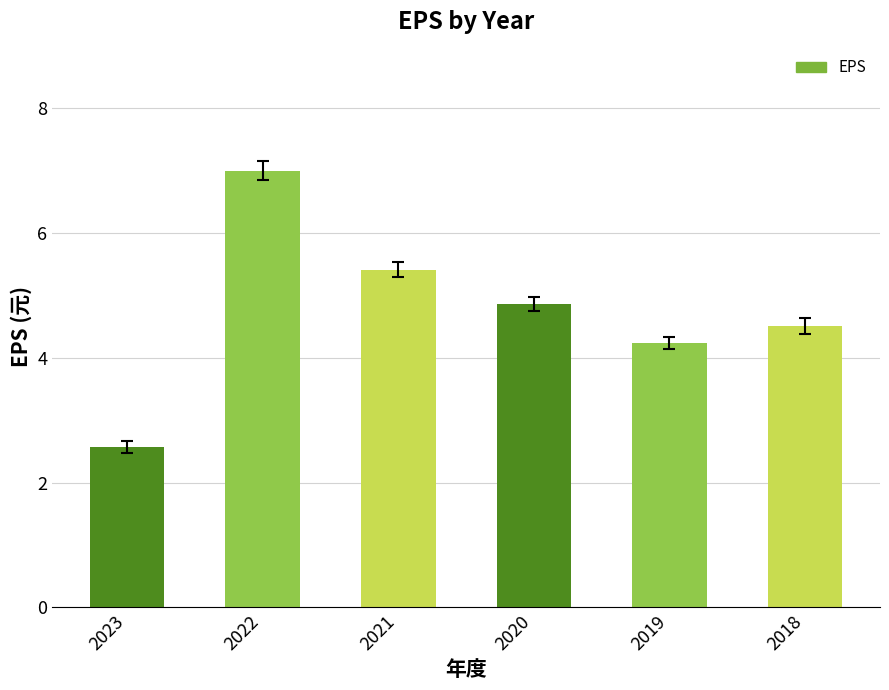

Which label corresponds to the smallest value in the chart?

2023